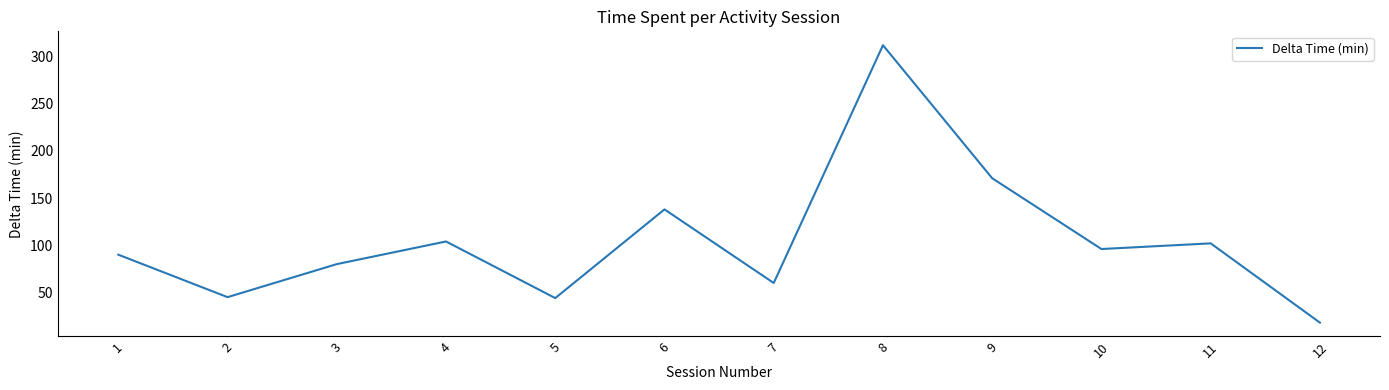

What is the greatest value displayed?

312